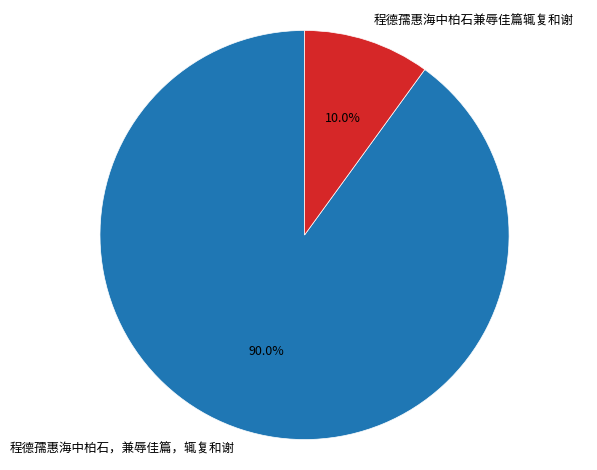

To the nearest percent, what is the difference between the 程德孺惠海中柏石兼辱佳篇辄复和谢 and 程德孺惠海中柏石，兼辱佳篇，辄复和谢 slice percentages?

80%